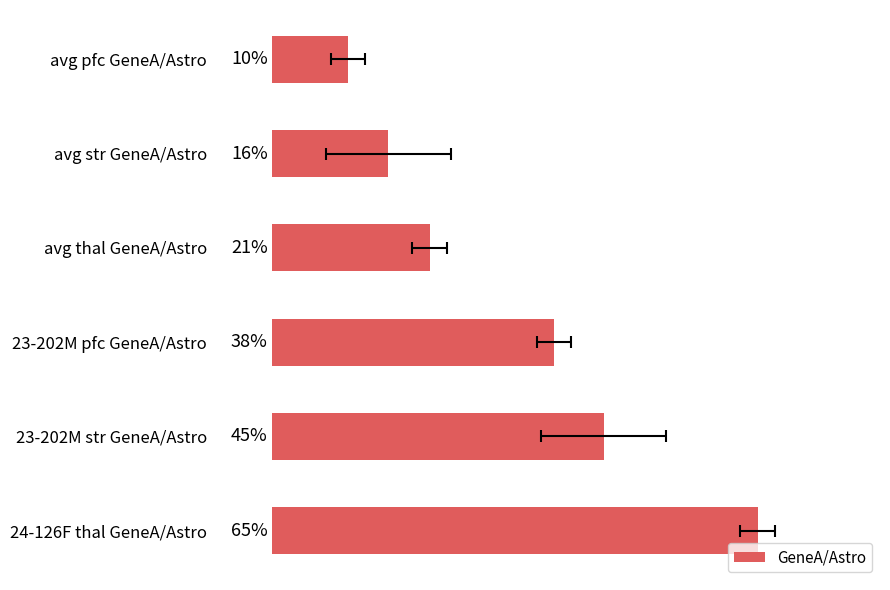

What is the difference between the maximum and second lowest values?

0.5